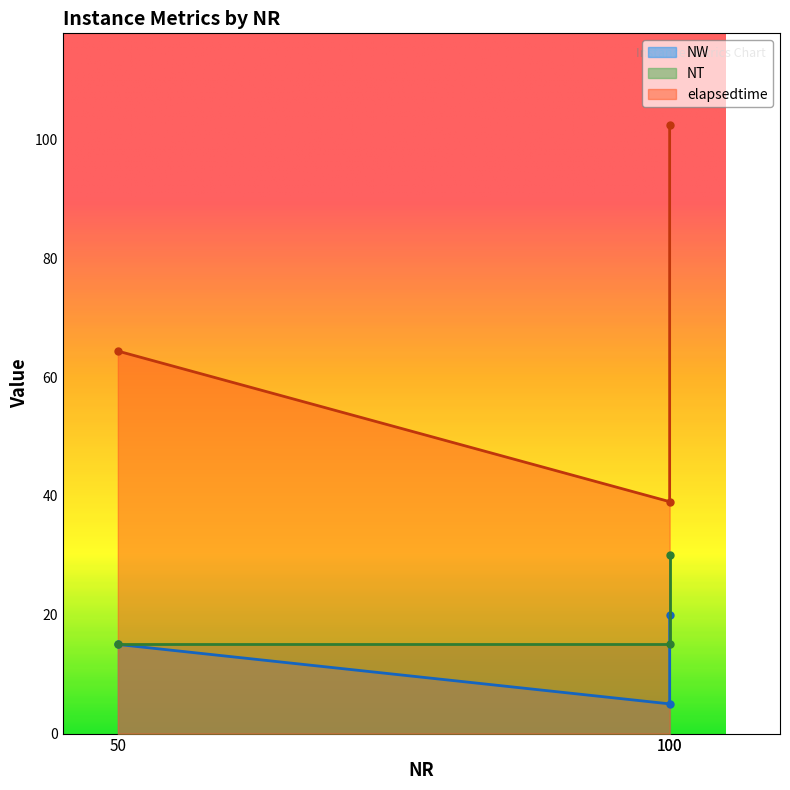

What are all the series names shown in the legend?

NW, NT, elapsedtime